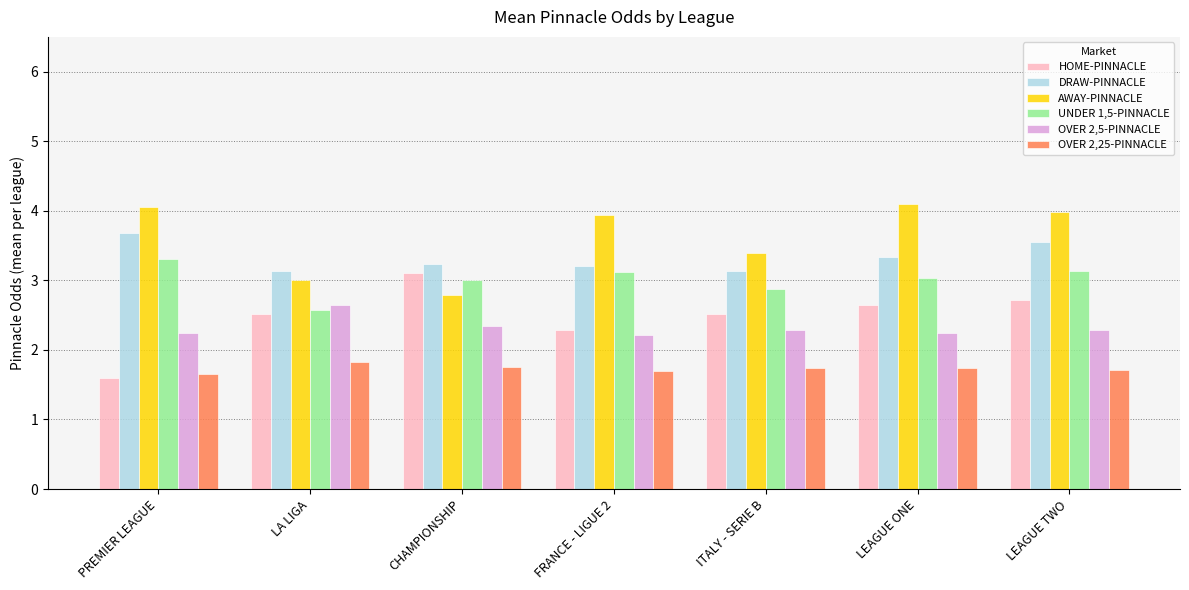

Count the OVER 2,25-PINNACLE values in the range 1 to 2.

7